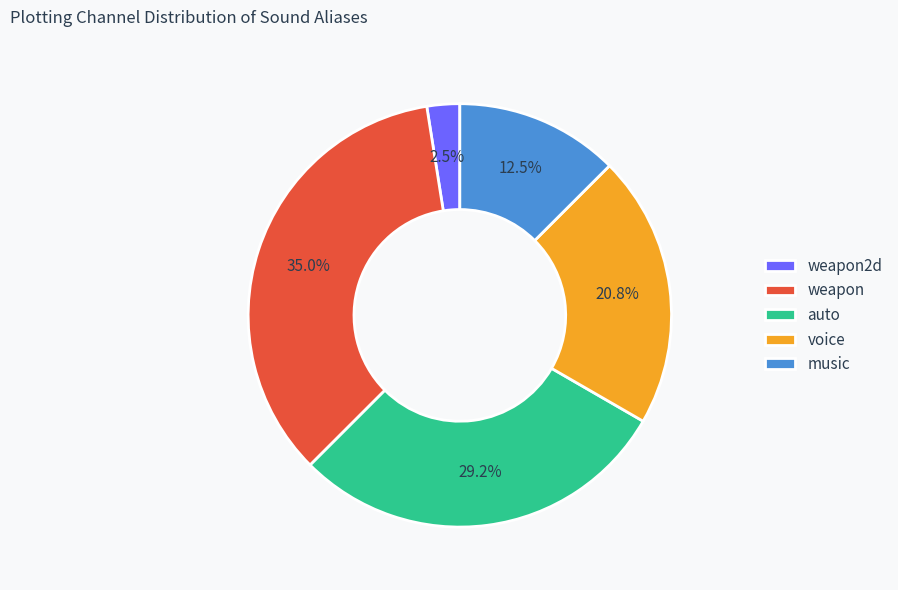

Which category has the biggest portion of the pie?

weapon